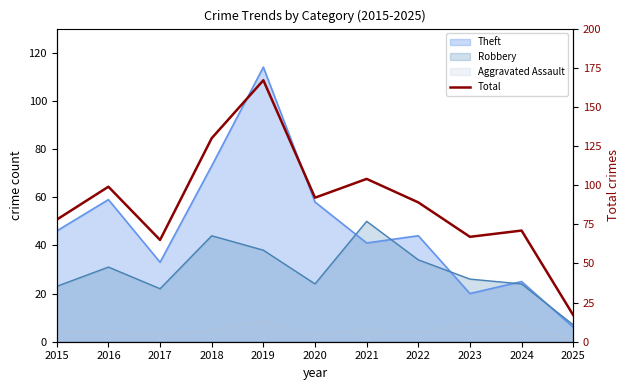

How many categories are shown in the chart?

11